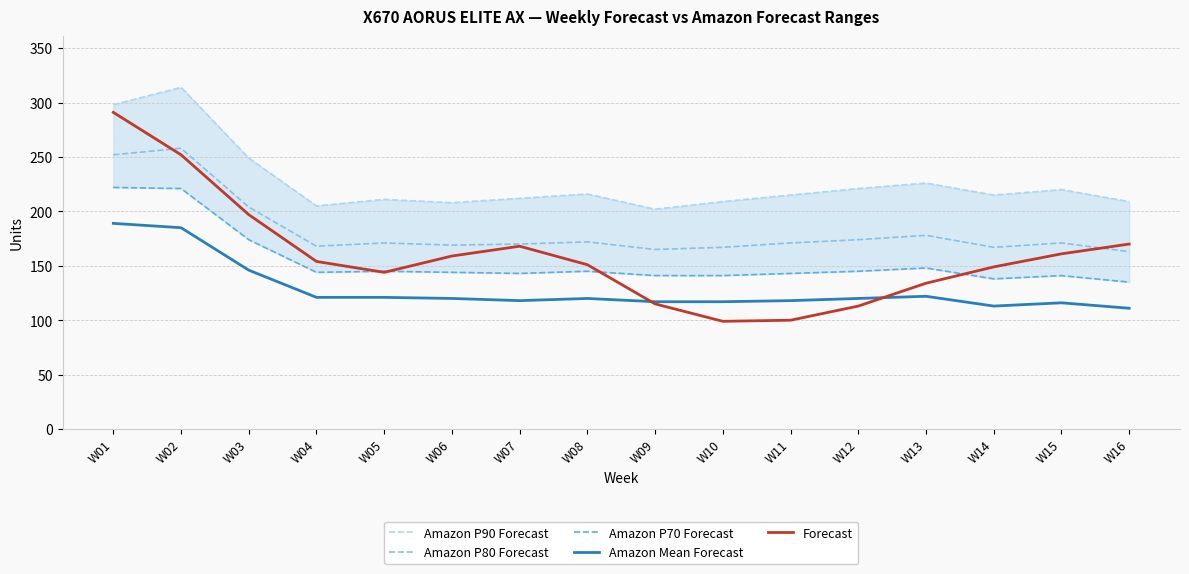

True or false: Amazon P70 Forecast and Amazon P90 Forecast intersect in this chart.

False